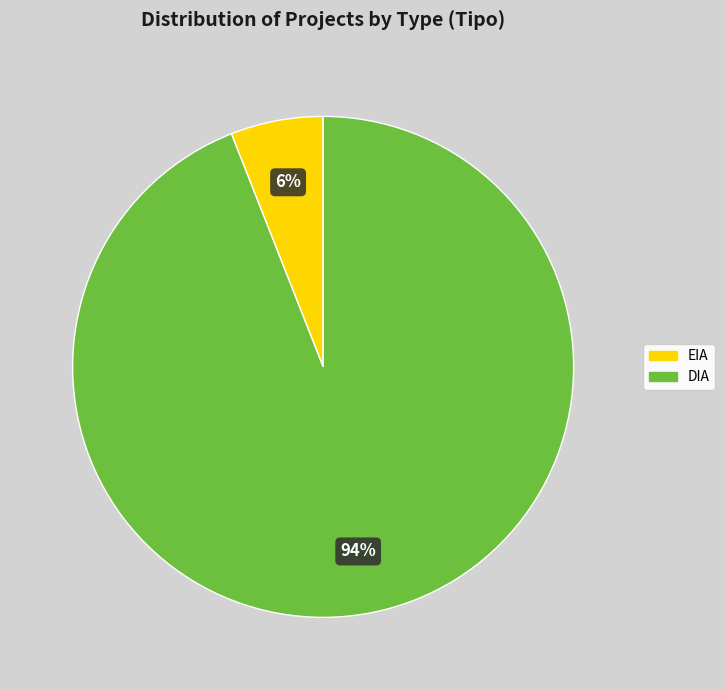

How many slices are in this pie chart?

2